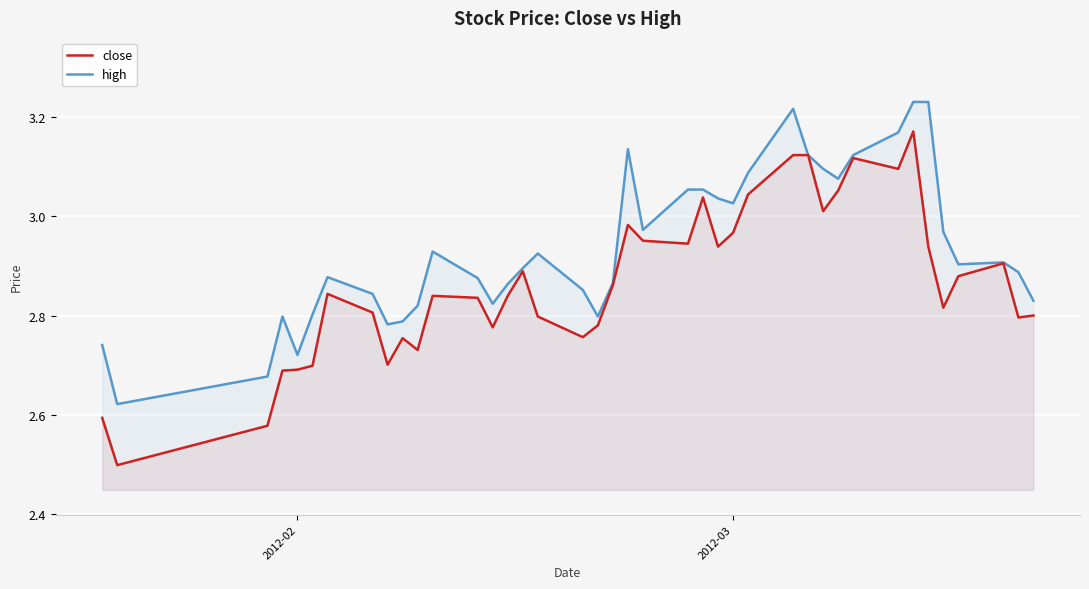

How many distinct data groups are displayed?

2